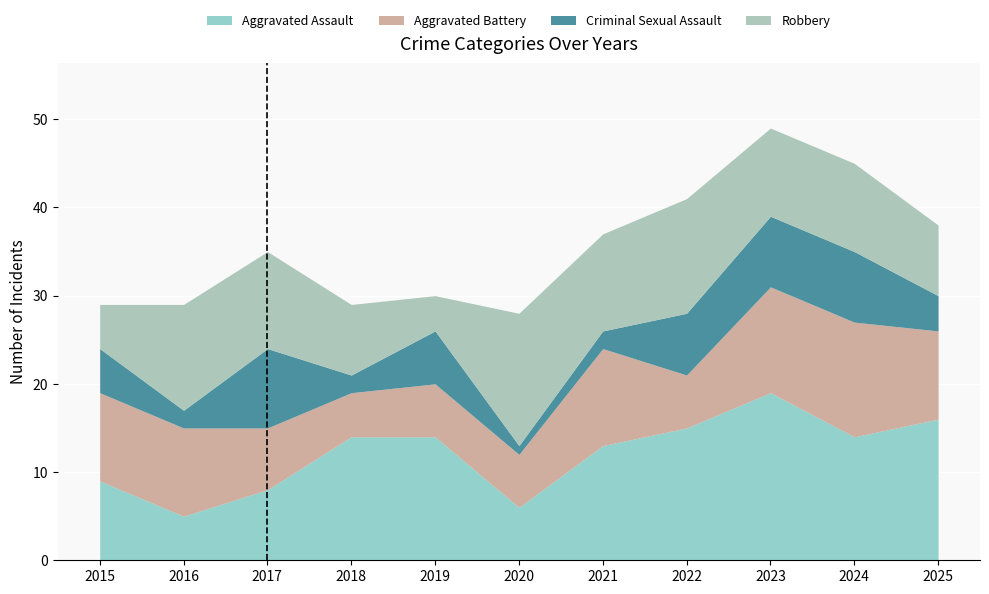

Is the value of Aggravated Assault at 2016 greater than the value of Robbery at 2017?

No